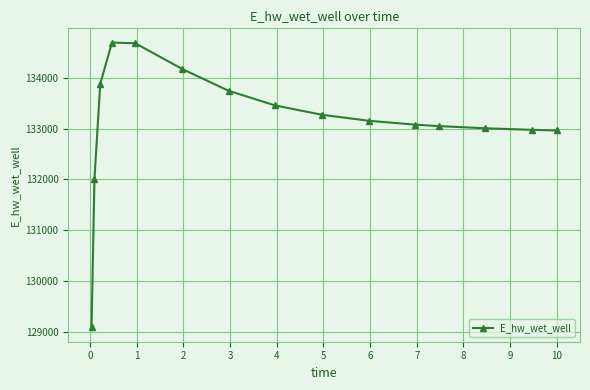

What is the value of the 5th point from the left?

134676.2